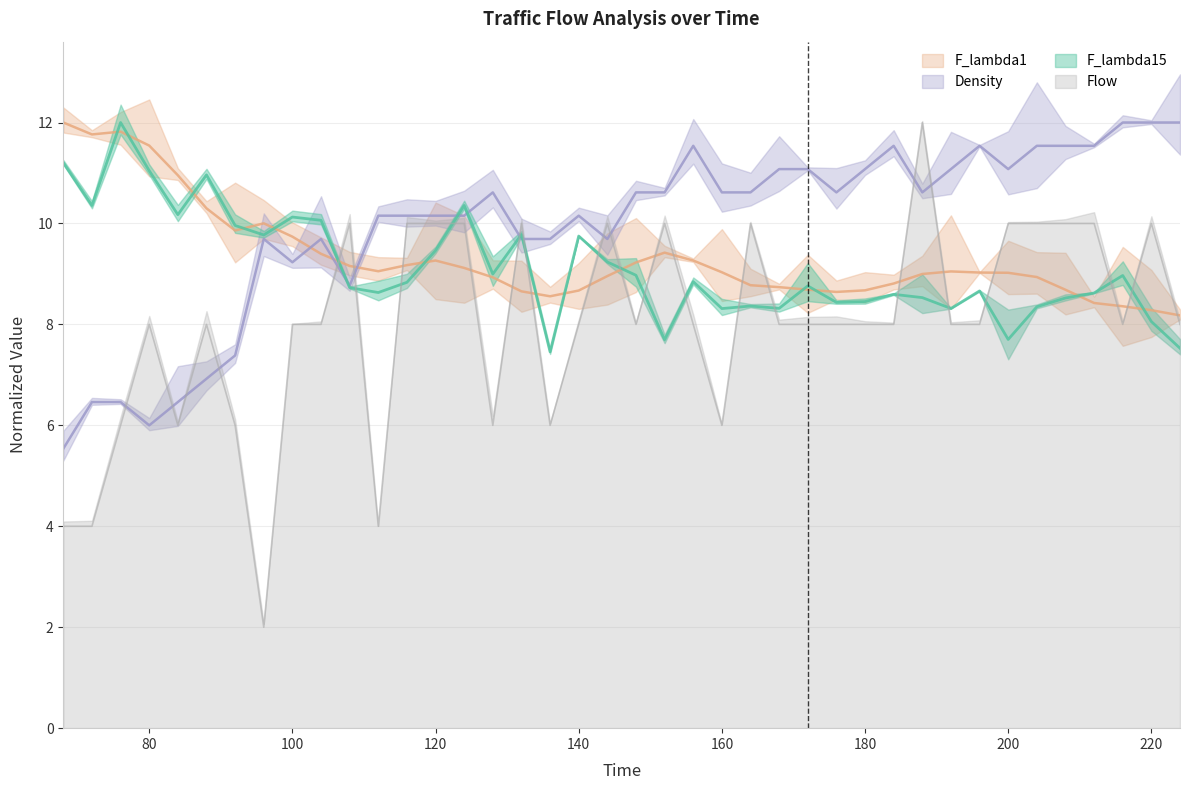

How many interior local peaks does the F_lambda15 series have?

12